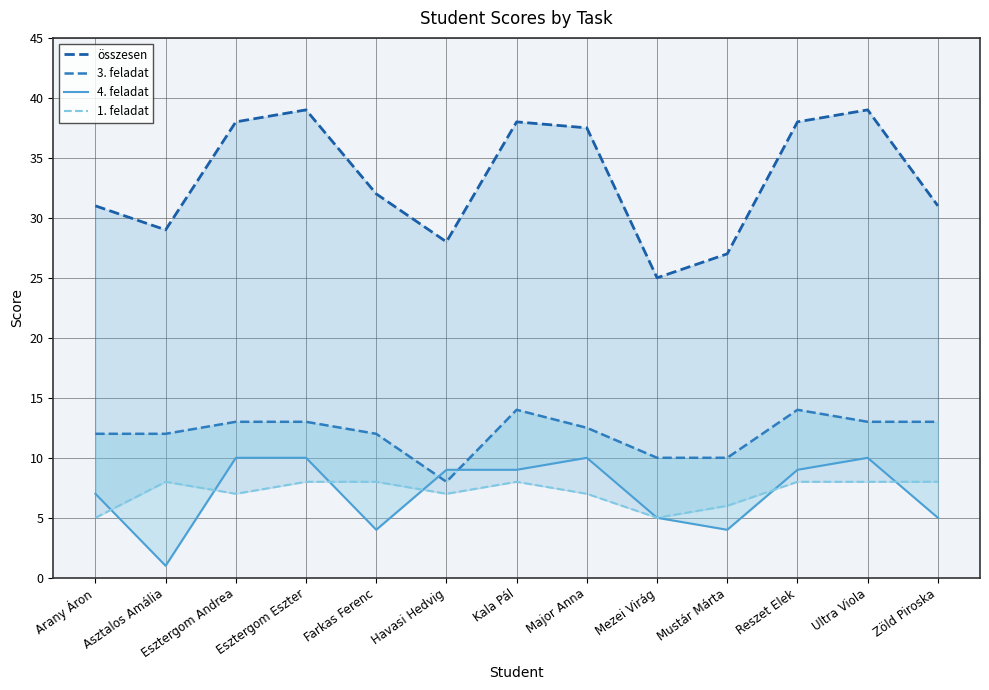

Rank the series at Arany Áron from lowest to highest value.

1. feladat, 4. feladat, 3. feladat, összesen